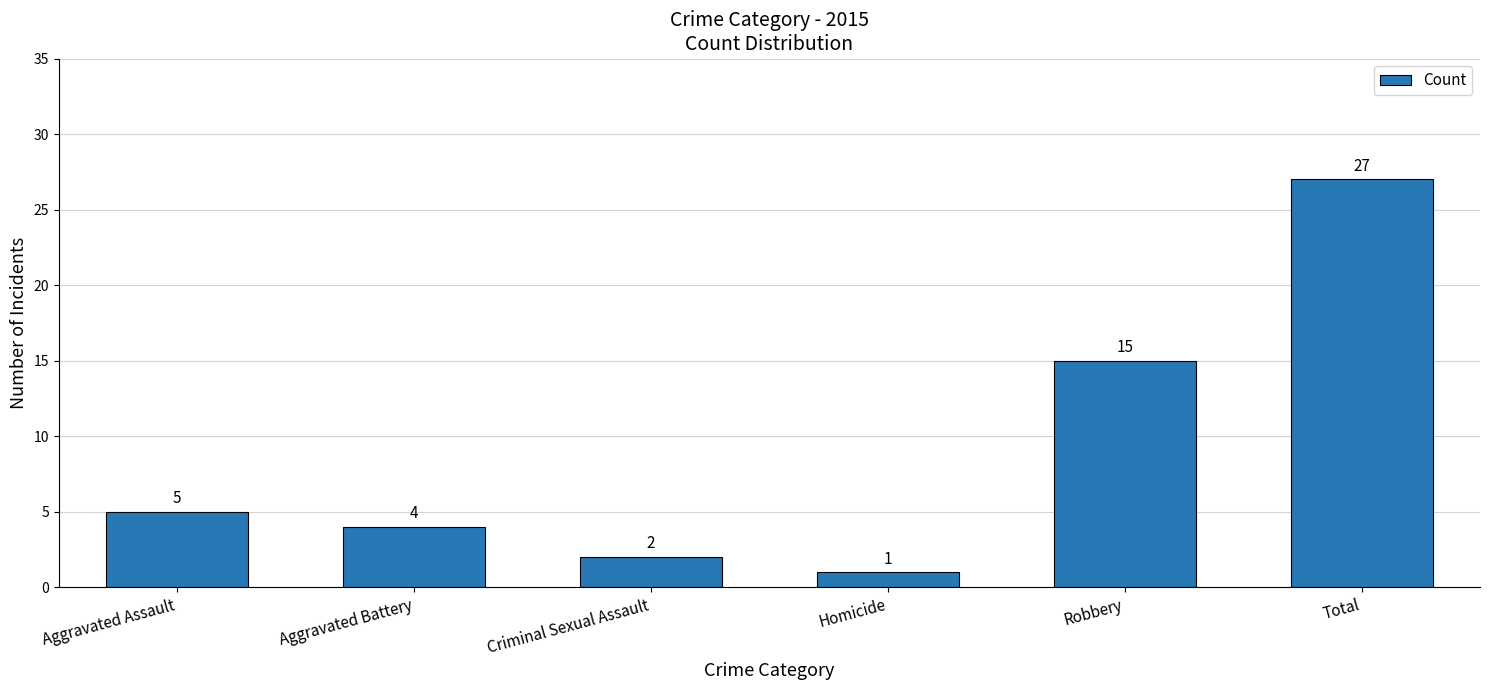

What is the approximate value at Total, to the nearest 5?

25